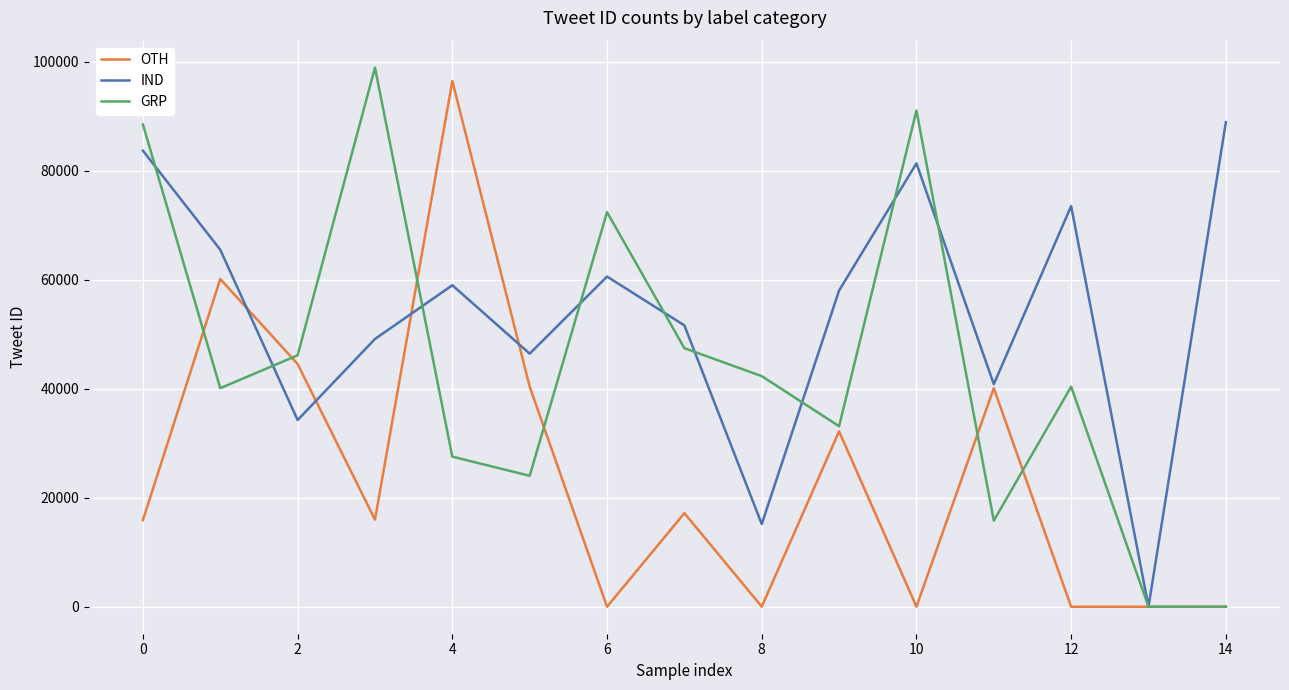

Which series has the largest total across all categories?

IND